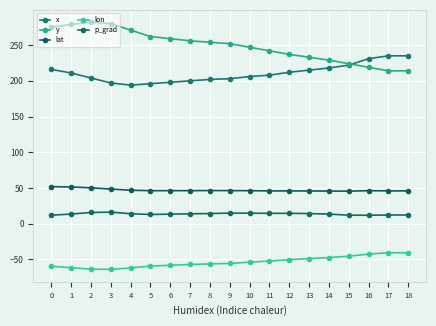

Which series has the largest range (max minus min)?

y